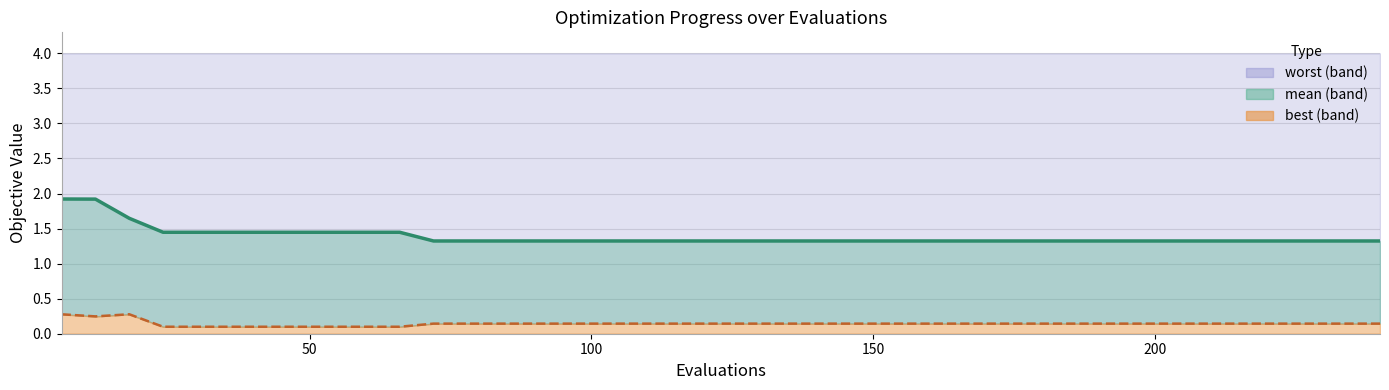

What is the difference between the second highest and second lowest values in the best (line) series?

0.2